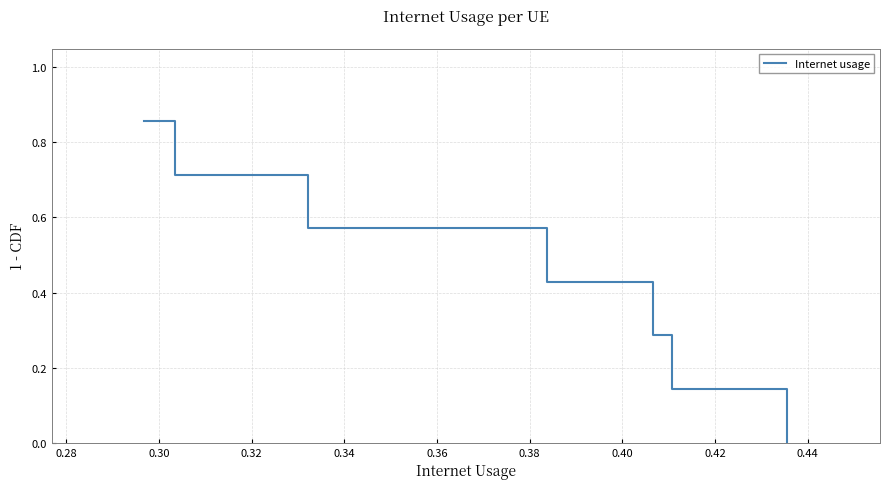

What is the sum of all values?

3.0